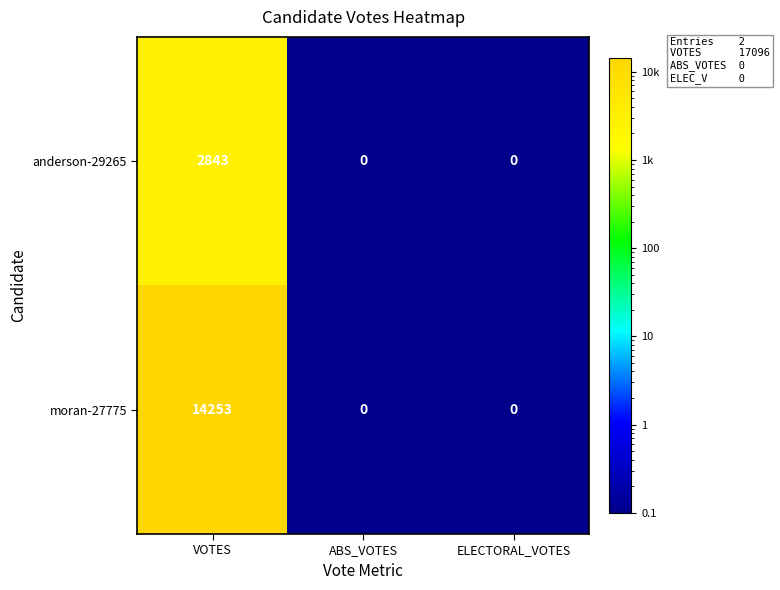

Reading left to right, what are all the values shown in this chart?

anderson-29265: VOTES=2843	ABS_VOTES=0	ELECTORAL_VOTES=0
moran-27775: VOTES=14253	ABS_VOTES=0	ELECTORAL_VOTES=0